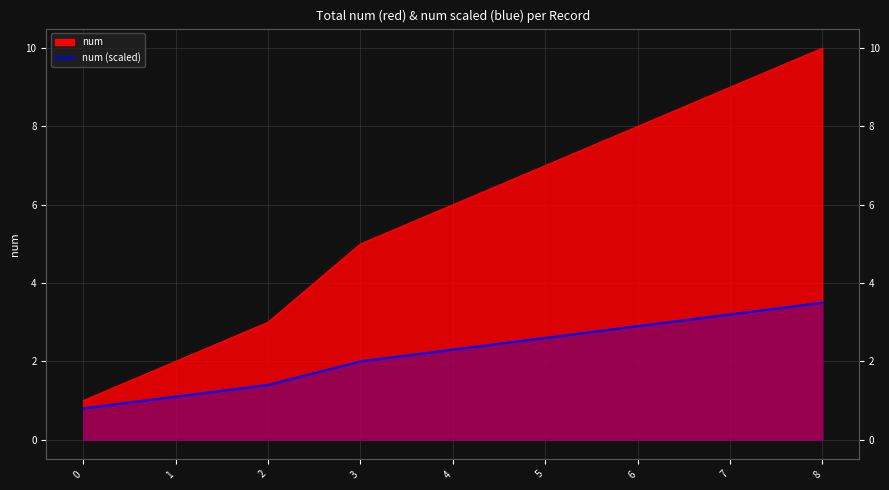

Which category has the highest value across all series?

8